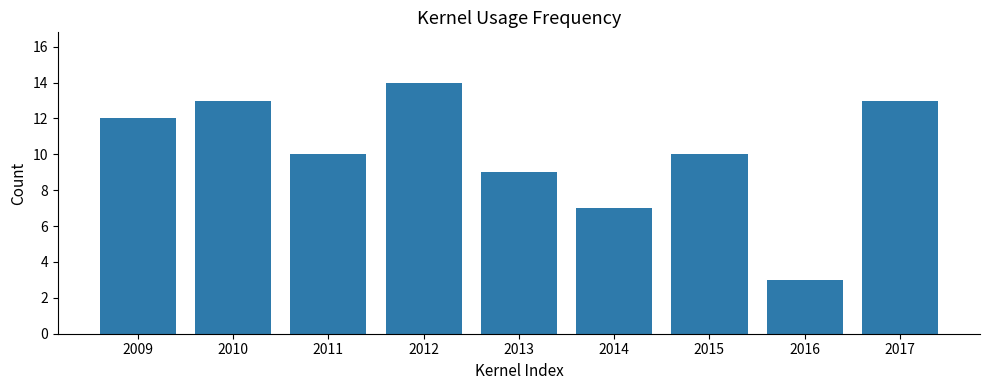

Reading left to right, list all the values displayed in this chart.

12	13	10	14	9	7	10	3	13